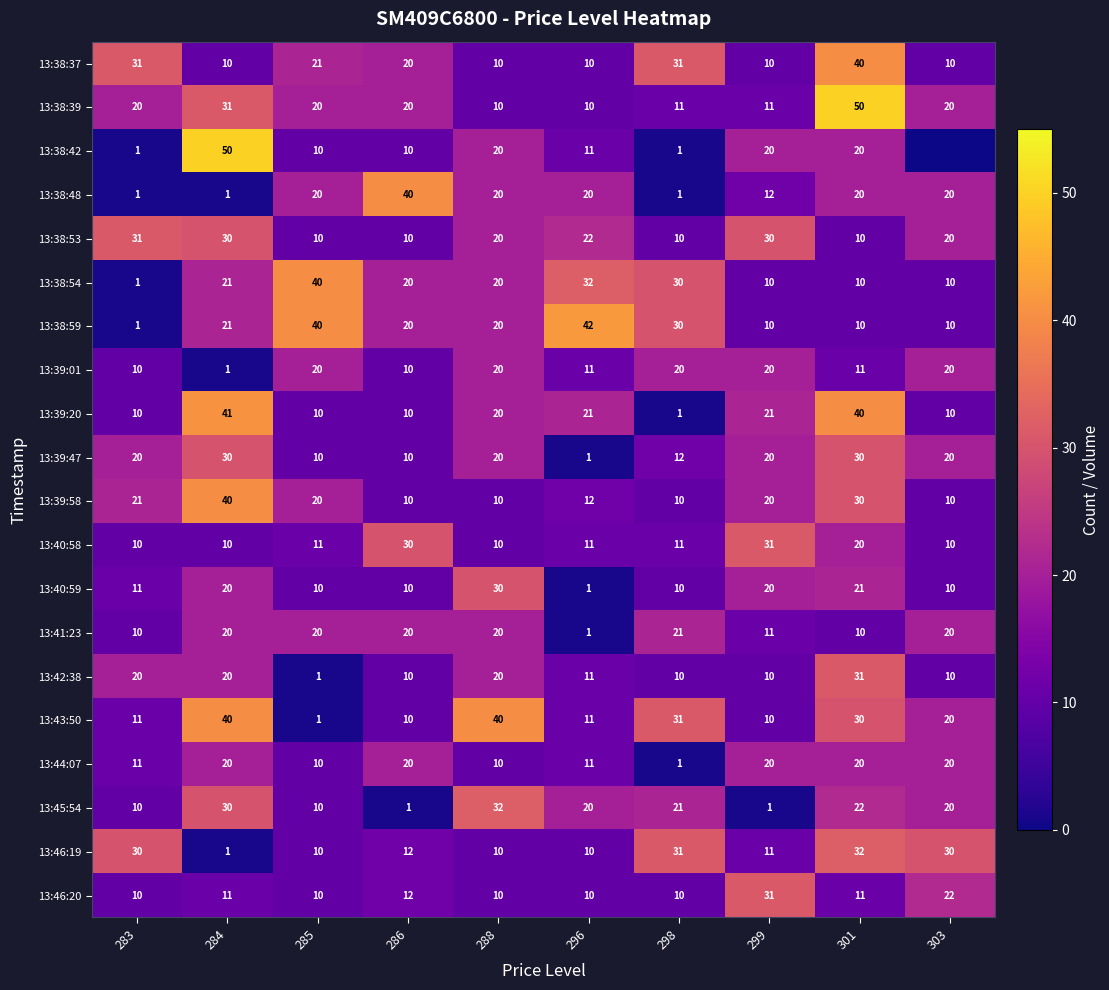

What is the average value of the 13:38:54 series?

19